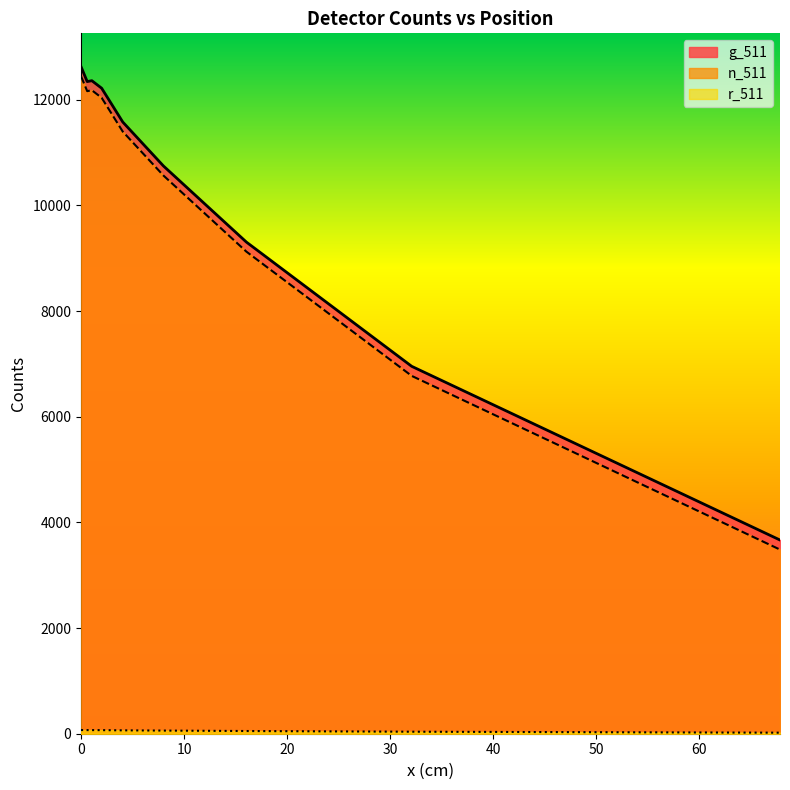

How many distinct data groups are displayed?

3